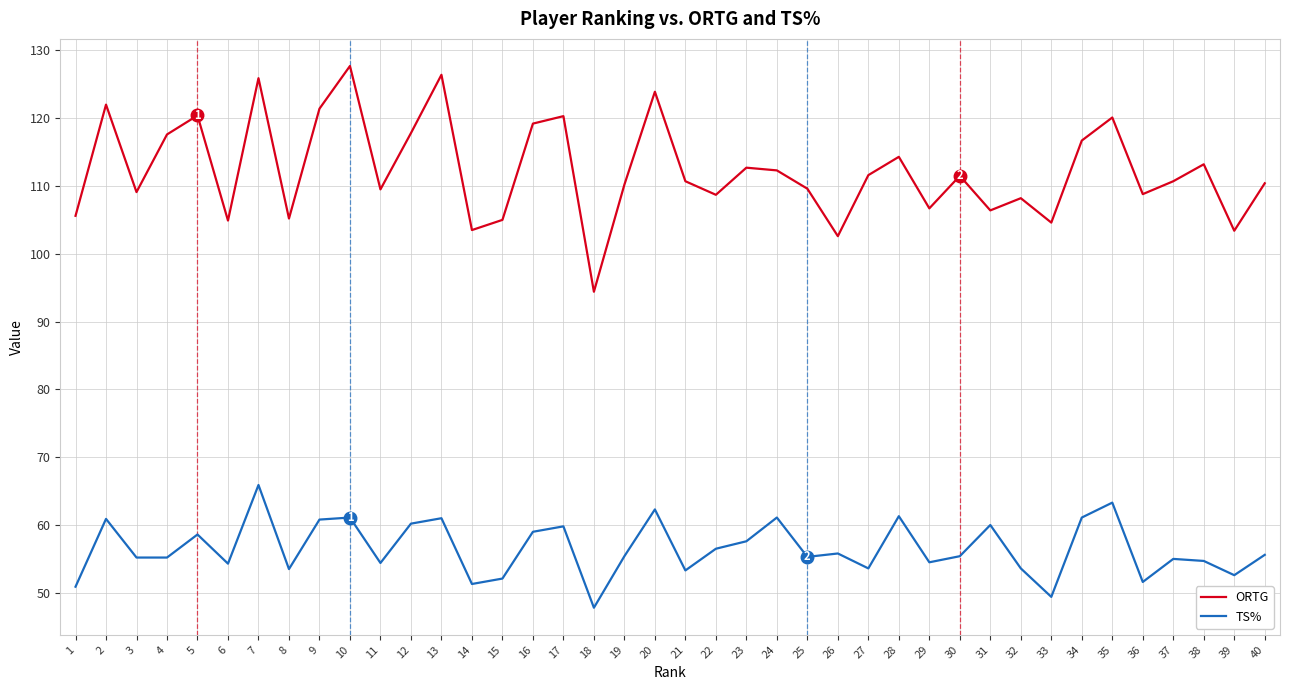

What value does the TS% series have at 21?

53.3